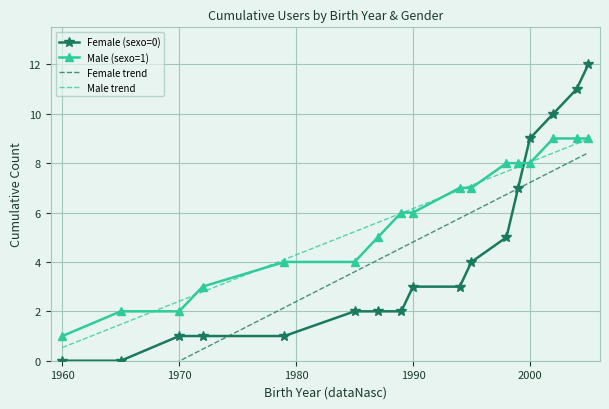

How many times do Male (sexo=1) and Male trend cross each other?

10